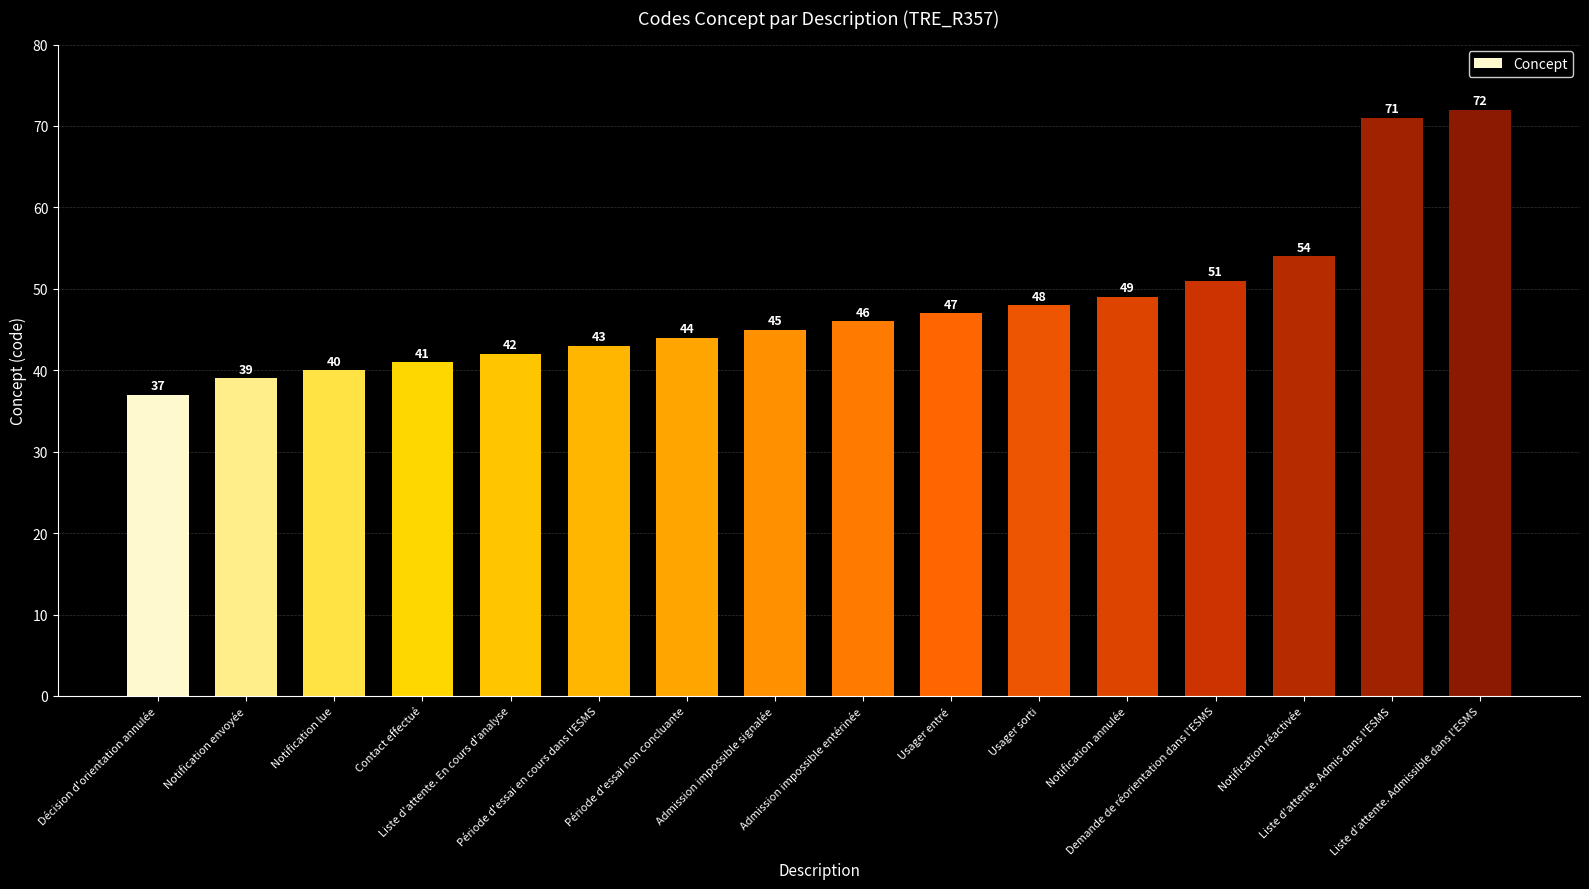

What is the difference between the maximum and second lowest values?

33